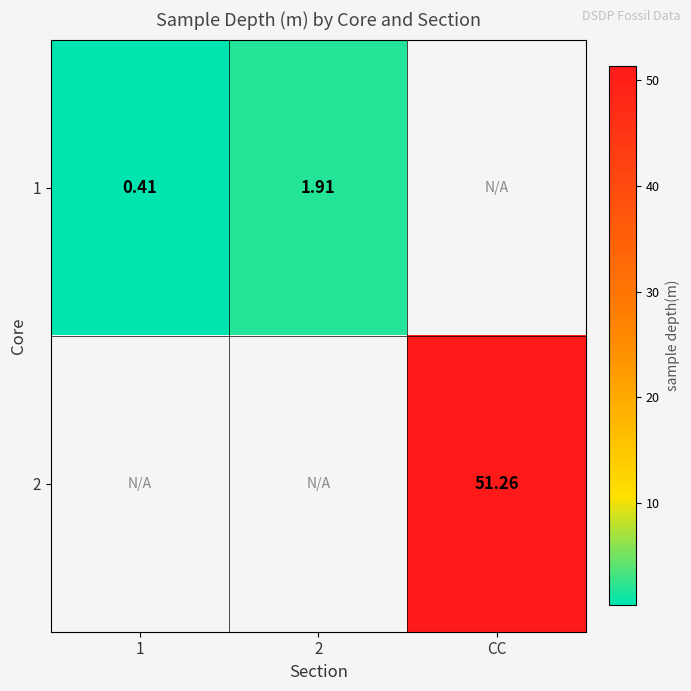

What is the greatest value displayed?

51.3